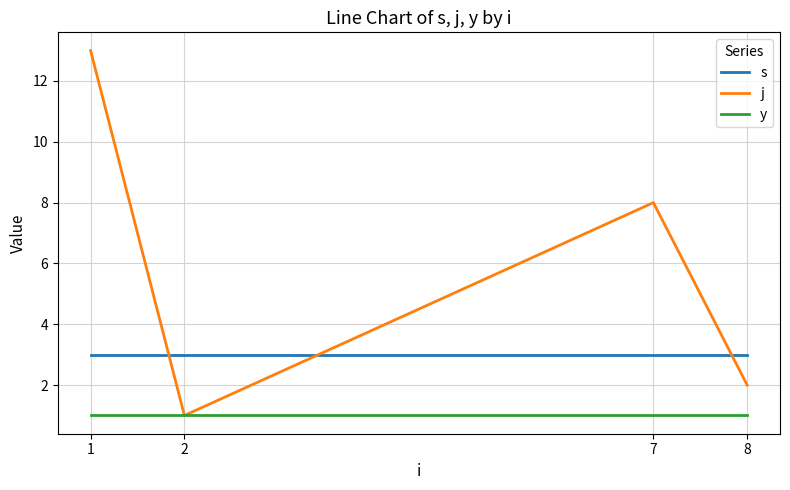

Rank the series by their average value, from highest to lowest.

j, s, y